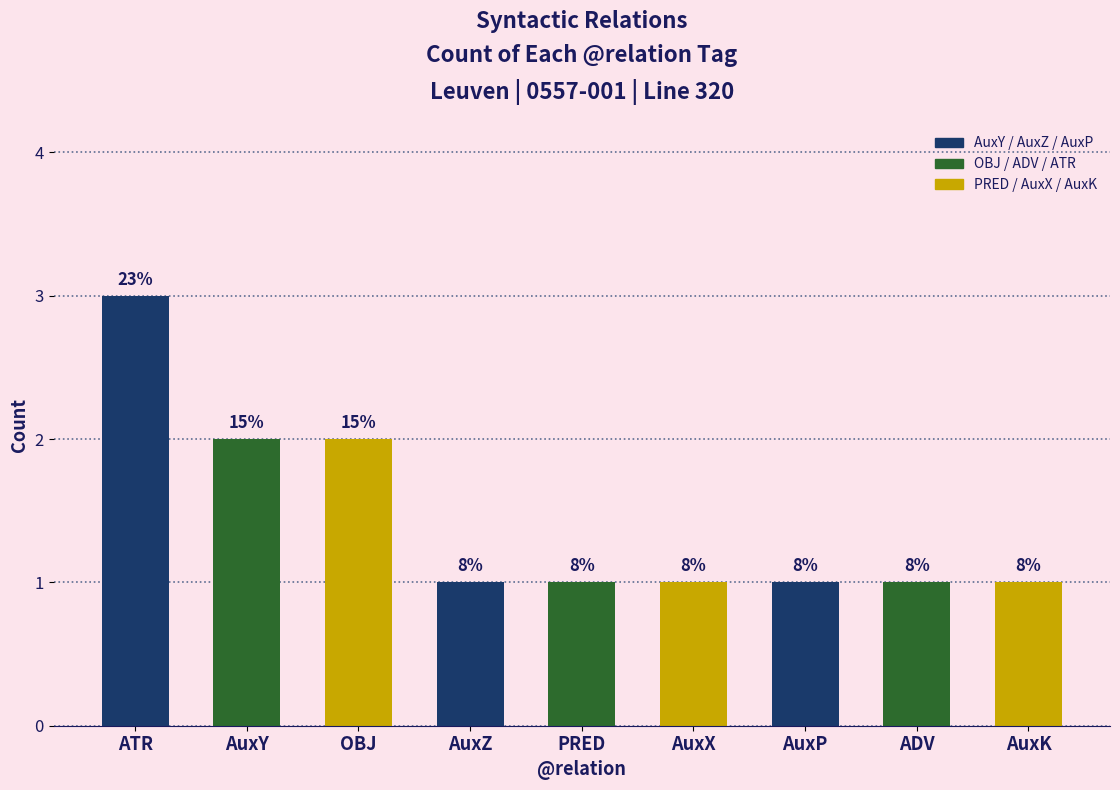

Reading left to right, extract all data points from this chart.

3	2	2	1	1	1	1	1	1